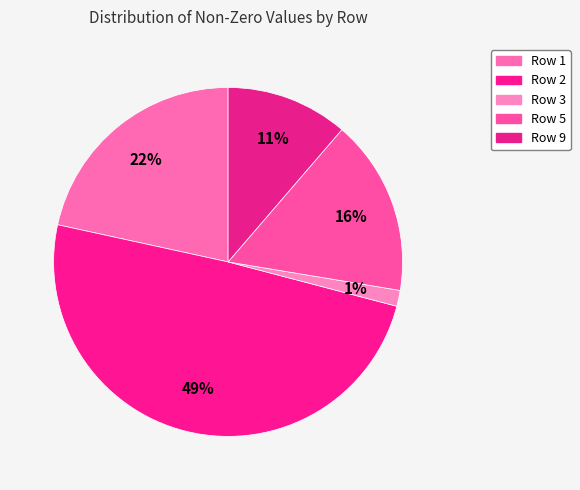

How many segments does this pie chart have?

5